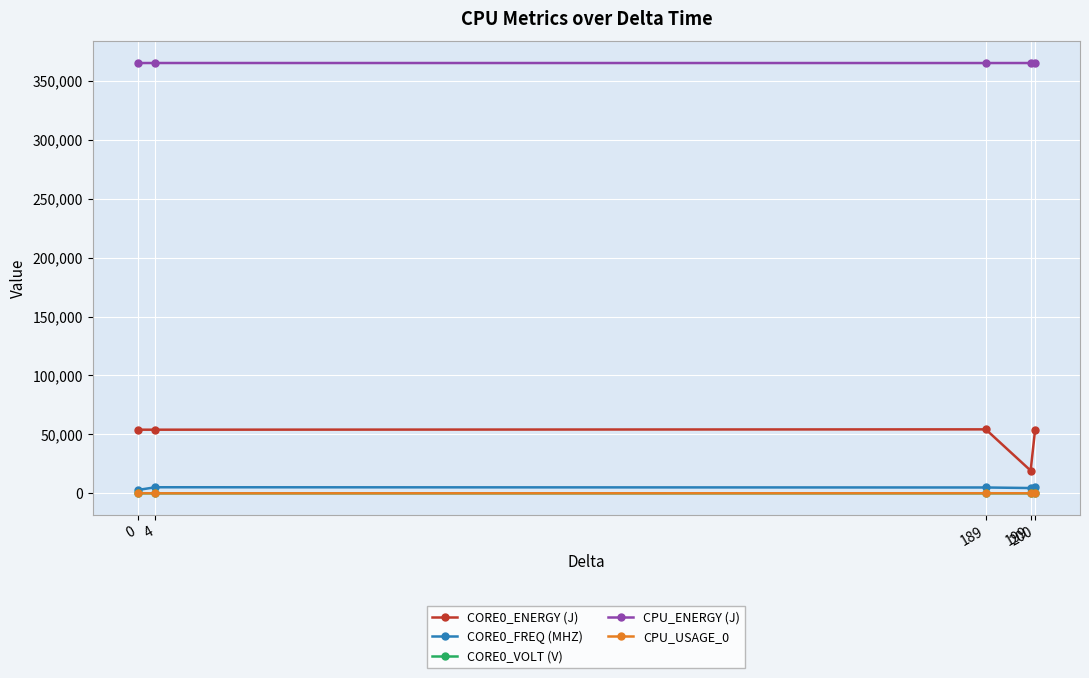

At how many categories does at least one series exceed 261331?

5